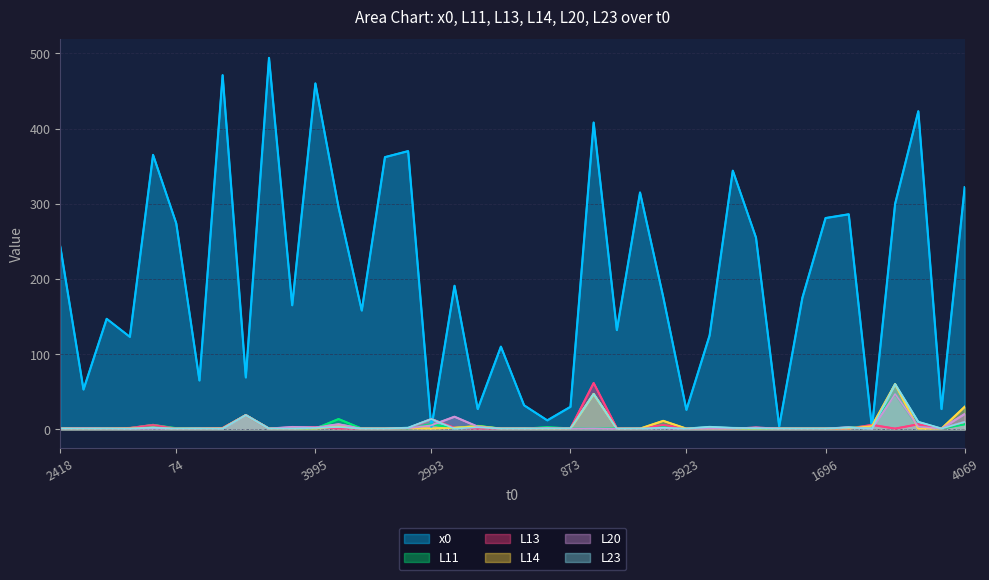

True or false: L23 has a value of 2.3 at 873.

False